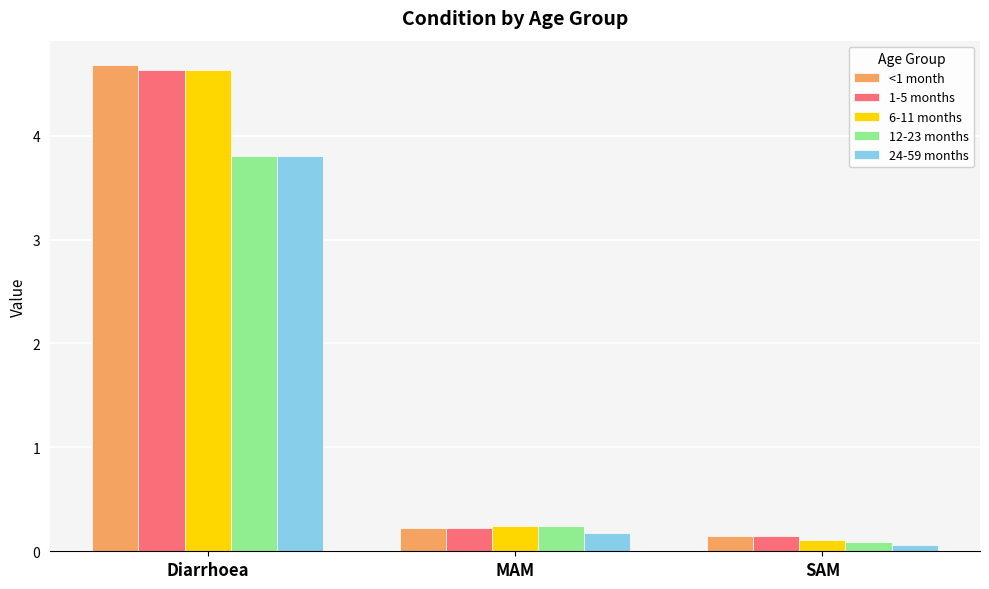

Reading left to right, extract all data points from this chart.

<1 month: Diarrhoea=4.7	MAM=0.2	SAM=0.1
1-5 months: Diarrhoea=4.6	MAM=0.2	SAM=0.1
6-11 months: Diarrhoea=4.6	MAM=0.2	SAM=0.1
12-23 months: Diarrhoea=3.8	MAM=0.2	SAM=0.1
24-59 months: Diarrhoea=3.8	MAM=0.2	SAM=0.1